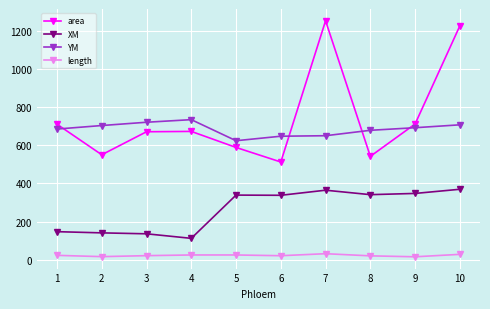

How many interior local valleys does the area series have?

3